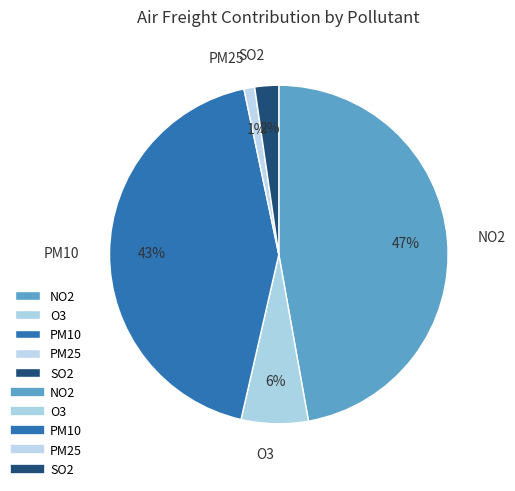

Is it true that PM10 is 33% of the pie?

False